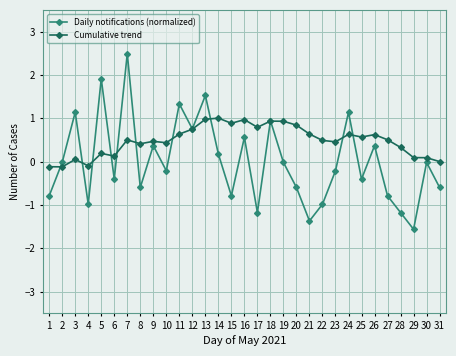

True or false: Daily notifications (normalized) and Cumulative trend cross at least once.

True